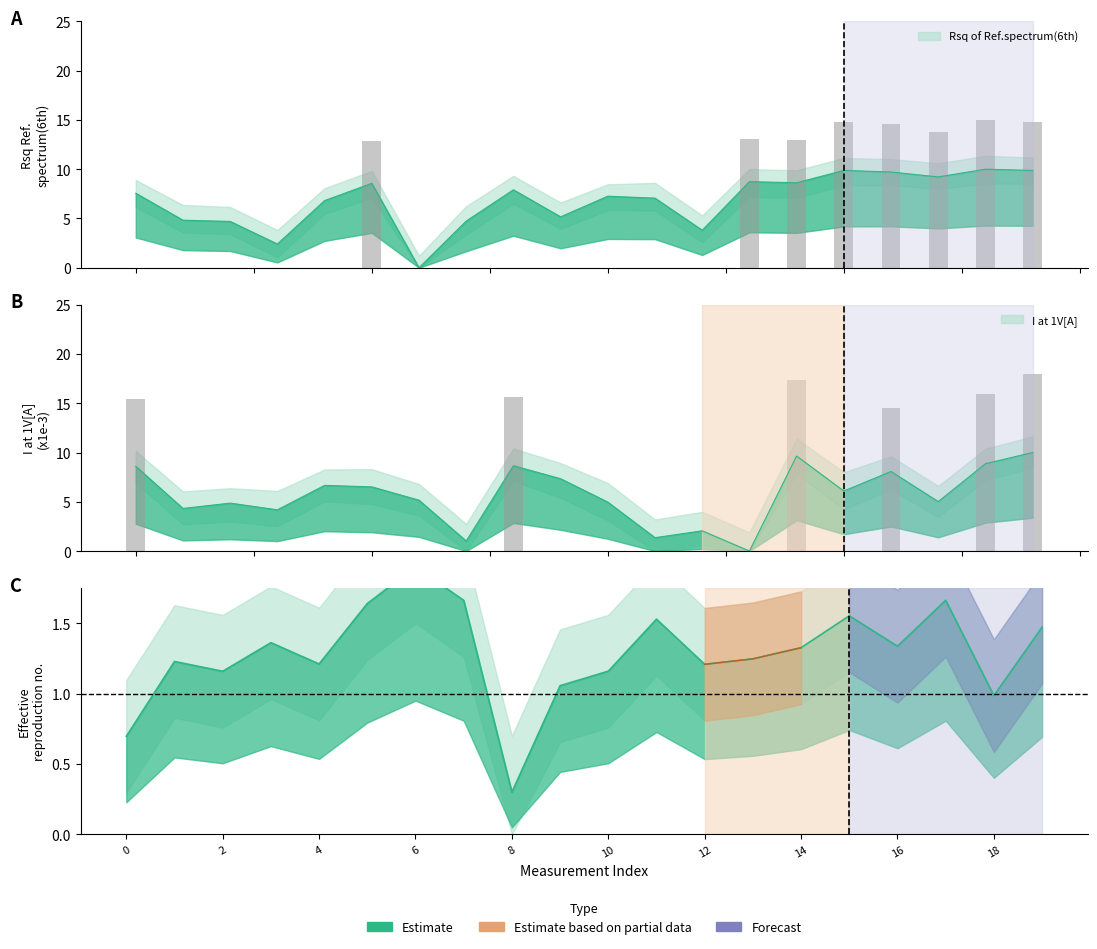

Is it true that Rsq of Ref.spectrum(6th) equals 8.3 at 2?

False